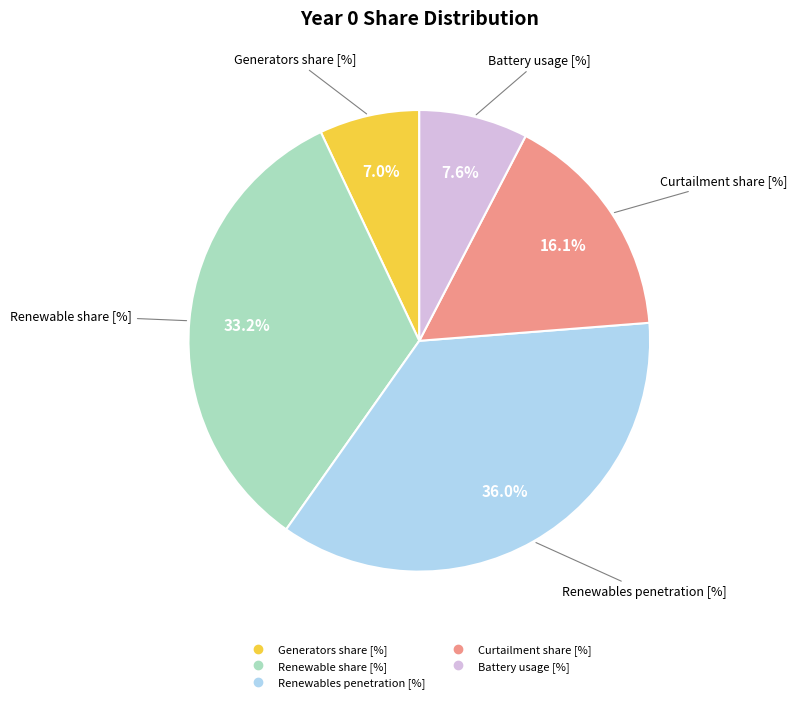

What is the ratio of the value at Renewable share [%] to the value at Renewables penetration [%]?

0.9